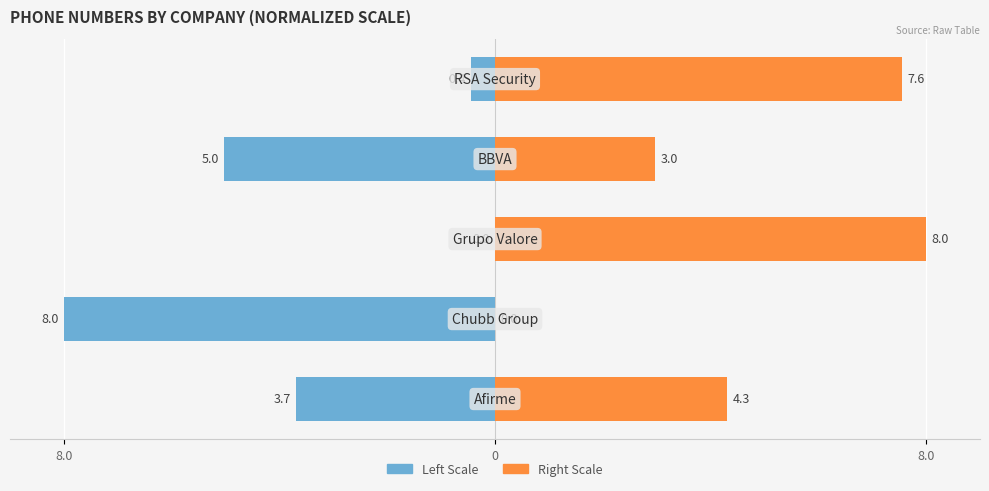

What is the sum of all Telefono (right) values?

22.8